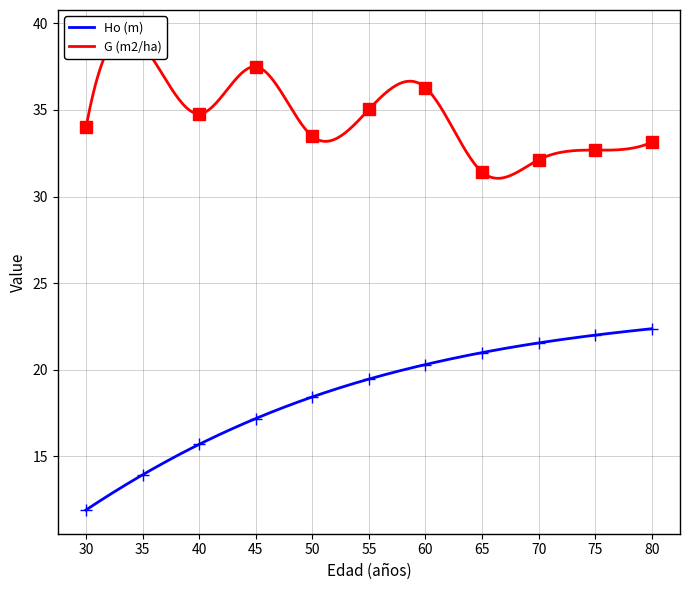

Reading left to right, what are all the values shown in this chart?

Ho (m): 11.9	13.9	15.7	17.2	18.4	19.4	20.3	21.0	21.5	22.0	22.4
G (m2/ha): 34.0	38.8	34.8	37.5	33.5	35.0	36.3	31.4	32.1	32.7	33.1